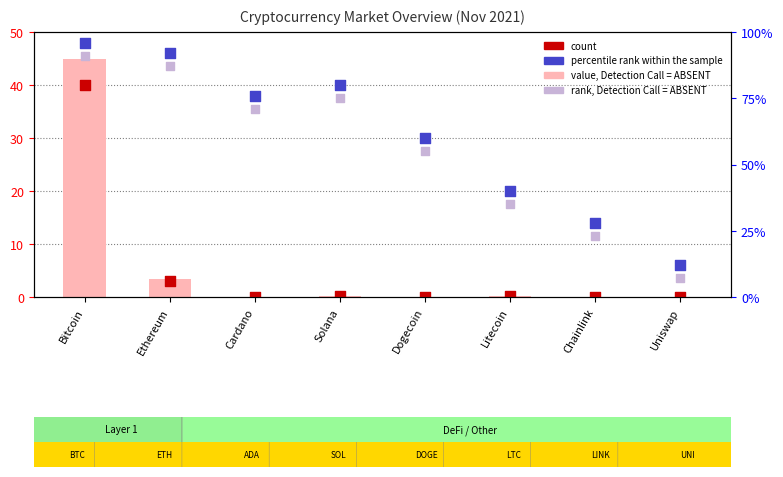

Which series has the largest total across all categories?

percentile rank within the sample